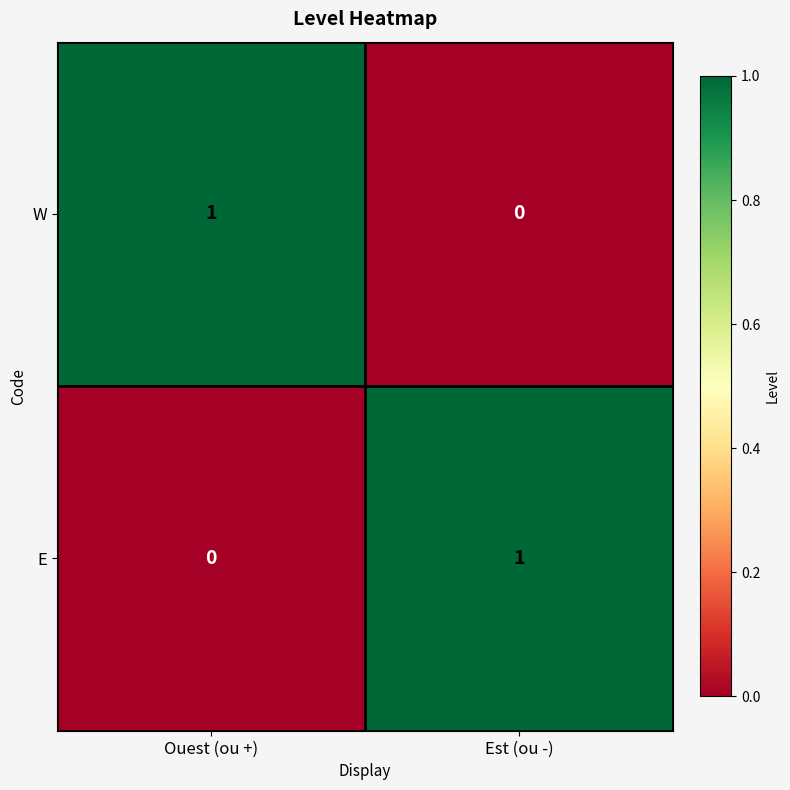

Where is E nearest to the value 0?

Ouest (ou +)